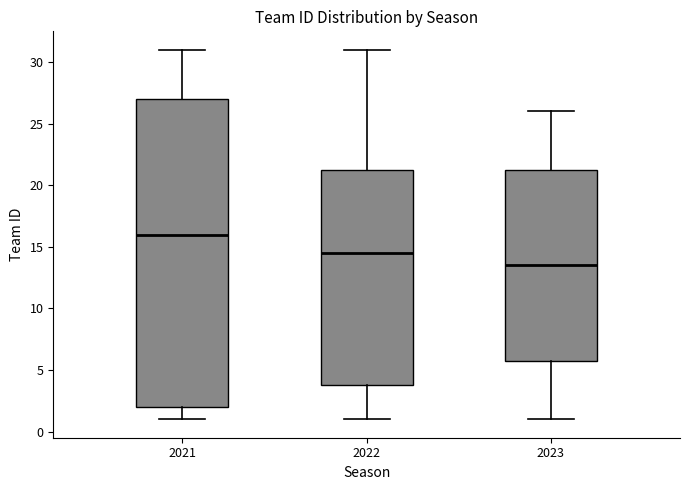

Which box's median line is the lowest?

2023